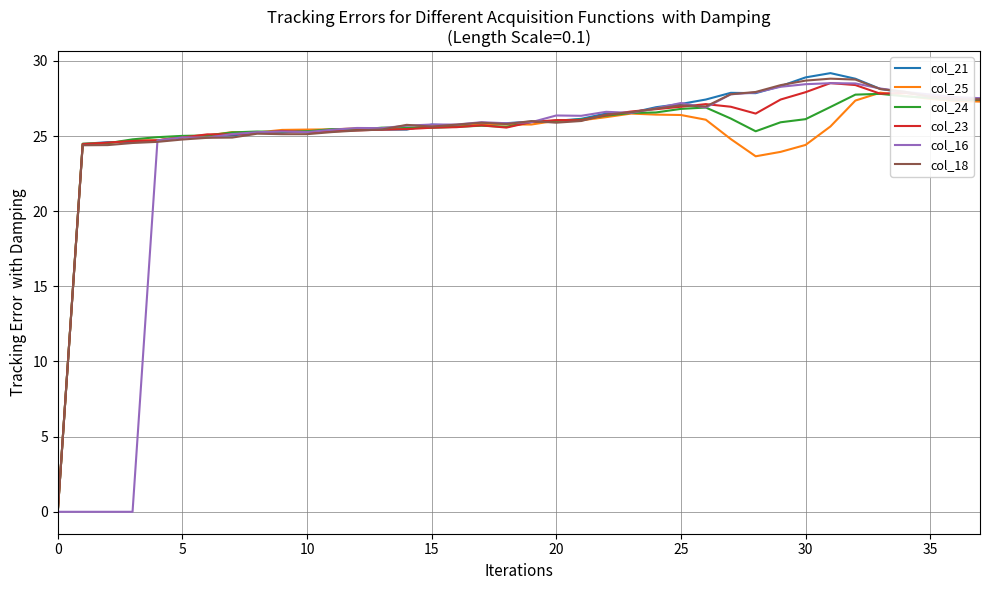

What is the sum of all col_16 values?

902.1